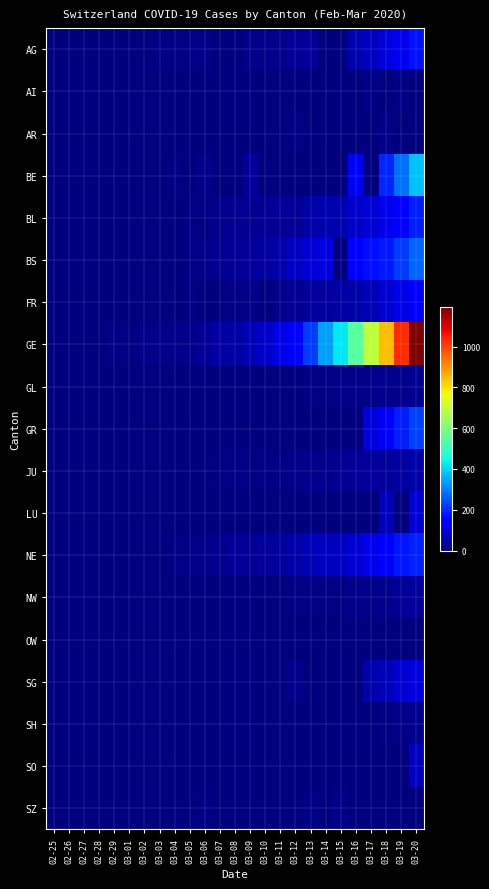

Reading right to left, what are all the values shown in this chart?

AG: 03-20=168	03-19=118	03-18=101	03-17=67	03-16=52	03-15=0	03-14=0	03-13=32	03-12=27	03-11=18	03-10=17	03-09=14	03-08=0	03-07=0	03-06=12	03-05=9	03-04=7	03-03=6	03-02=2	03-01=0	02-29=0	02-28=1	02-27=0	02-26=0	02-25=0
AI: 03-20=0	03-19=6	03-18=0	03-17=5	03-16=4	03-15=0	03-14=2	03-13=0	03-12=0	03-11=0	03-10=0	03-09=0	03-08=0	03-07=0	03-06=0	03-05=0	03-04=0	03-03=0	03-02=0	03-01=0	02-29=0	02-28=0	02-27=0	02-26=0	02-25=0
AR: 03-20=0	03-19=0	03-18=11	03-17=0	03-16=0	03-15=0	03-14=0	03-13=0	03-12=5	03-11=0	03-10=0	03-09=2	03-08=1	03-07=1	03-06=1	03-05=1	03-04=0	03-03=0	03-02=0	03-01=0	02-29=0	02-28=0	02-27=0	02-26=0	02-25=0
BE: 03-20=377	03-19=282	03-18=193	03-17=0	03-16=123	03-15=0	03-14=0	03-13=0	03-12=0	03-11=0	03-10=0	03-09=34	03-08=0	03-07=0	03-06=17	03-05=0	03-04=6	03-03=0	03-02=4	03-01=2	02-29=0	02-28=1	02-27=0	02-26=0	02-25=0
BL: 03-20=184	03-19=134	03-18=116	03-17=89	03-16=76	03-15=54	03-14=47	03-13=42	03-12=26	03-11=26	03-10=22	03-09=20	03-08=19	03-07=15	03-06=6	03-05=6	03-04=2	03-03=2	03-02=2	03-01=2	02-29=2	02-28=1	02-27=0	02-26=0	02-25=0
BS: 03-20=270	03-19=220	03-18=181	03-17=164	03-16=143	03-15=0	03-14=100	03-13=92	03-12=73	03-11=49	03-10=33	03-09=28	03-08=24	03-07=21	03-06=15	03-05=8	03-04=3	03-03=3	03-02=1	03-01=1	02-29=1	02-28=1	02-27=1	02-26=0	02-25=0
FR: 03-20=145	03-19=111	03-18=86	03-17=59	03-16=45	03-15=40	03-14=36	03-13=29	03-12=22	03-11=16	03-10=0	03-09=11	03-08=8	03-07=0	03-06=0	03-05=6	03-04=4	03-03=0	03-02=2	03-01=1	02-29=0	02-28=0	02-27=0	02-26=0	02-25=0
GE: 03-20=1194	03-19=1027	03-18=848	03-17=692	03-16=544	03-15=423	03-14=340	03-13=222	03-12=150	03-11=109	03-10=76	03-09=56	03-08=40	03-07=38	03-06=25	03-05=17	03-04=14	03-03=13	03-02=10	03-01=9	02-29=8	02-28=4	02-27=1	02-26=1	02-25=0
GL: 03-20=20	03-19=16	03-18=14	03-17=12	03-16=10	03-15=10	03-14=8	03-13=6	03-12=3	03-11=1	03-10=1	03-09=0	03-08=0	03-07=0	03-06=0	03-05=0	03-04=0	03-03=0	03-02=0	03-01=0	02-29=0	02-28=0	02-27=0	02-26=0	02-25=0
GR: 03-20=226	03-19=182	03-18=128	03-17=101	03-16=0	03-15=0	03-14=0	03-13=0	03-12=0	03-11=0	03-10=0	03-09=0	03-08=0	03-07=0	03-06=0	03-05=0	03-04=0	03-03=0	03-02=0	03-01=0	02-29=0	02-28=0	02-27=0	02-26=0	02-25=0
JU: 03-20=44	03-19=36	03-18=32	03-17=29	03-16=25	03-15=19	03-14=18	03-13=17	03-12=12	03-11=7	03-10=7	03-09=7	03-08=5	03-07=5	03-06=4	03-05=4	03-04=2	03-03=2	03-02=1	03-01=1	02-29=1	02-28=1	02-27=1	02-26=0	02-25=0
LU: 03-20=92	03-19=0	03-18=65	03-17=0	03-16=0	03-15=0	03-14=0	03-13=0	03-12=0	03-11=0	03-10=0	03-09=0	03-08=0	03-07=0	03-06=0	03-05=0	03-04=0	03-03=0	03-02=0	03-01=0	02-29=0	02-28=0	02-27=0	02-26=0	02-25=0
NE: 03-20=189	03-19=175	03-18=146	03-17=114	03-16=93	03-15=74	03-14=68	03-13=59	03-12=46	03-11=37	03-10=31	03-09=27	03-08=24	03-07=18	03-06=13	03-05=9	03-04=8	03-03=1	03-02=1	03-01=1	02-29=0	02-28=0	02-27=0	02-26=0	02-25=0
NW: 03-20=28	03-19=25	03-18=18	03-17=12	03-16=10	03-15=8	03-14=5	03-13=5	03-12=5	03-11=4	03-10=0	03-09=0	03-08=0	03-07=0	03-06=0	03-05=0	03-04=0	03-03=0	03-02=0	03-01=0	02-29=0	02-28=0	02-27=0	02-26=0	02-25=0
OW: 03-20=0	03-19=0	03-18=0	03-17=0	03-16=0	03-15=0	03-14=0	03-13=1	03-12=0	03-11=0	03-10=0	03-09=0	03-08=0	03-07=0	03-06=0	03-05=0	03-04=0	03-03=0	03-02=0	03-01=0	02-29=0	02-28=0	02-27=0	02-26=0	02-25=0
SG: 03-20=98	03-19=85	03-18=61	03-17=47	03-16=2	03-15=0	03-14=0	03-13=0	03-12=15	03-11=0	03-10=0	03-09=0	03-08=0	03-07=0	03-06=2	03-05=0	03-04=1	03-03=0	03-02=0	03-01=0	02-29=0	02-28=0	02-27=0	02-26=0	02-25=0
SH: 03-20=17	03-19=12	03-18=8	03-17=2	03-16=2	03-15=1	03-14=1	03-13=1	03-12=1	03-11=1	03-10=0	03-09=0	03-08=0	03-07=0	03-06=0	03-05=0	03-04=0	03-03=0	03-02=0	03-01=0	02-29=0	02-28=0	02-27=0	02-26=0	02-25=0
SO: 03-20=66	03-19=0	03-18=0	03-17=0	03-16=0	03-15=0	03-14=0	03-13=0	03-12=0	03-11=0	03-10=0	03-09=0	03-08=0	03-07=0	03-06=1	03-05=0	03-04=0	03-03=0	03-02=0	03-01=0	02-29=0	02-28=0	02-27=0	02-26=0	02-25=0
SZ: 03-20=0	03-19=0	03-18=0	03-17=0	03-16=0	03-15=13	03-14=0	03-13=9	03-12=0	03-11=0	03-10=0	03-09=0	03-08=0	03-07=0	03-06=6	03-05=0	03-04=3	03-03=1	03-02=0	03-01=0	02-29=0	02-28=0	02-27=0	02-26=0	02-25=0